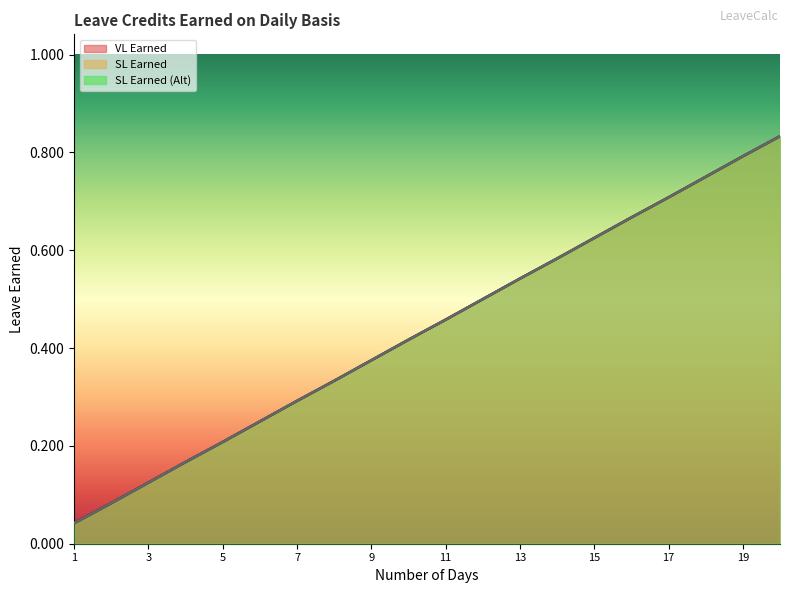

True or false: VL Earned has more than 2 interior local peaks.

False